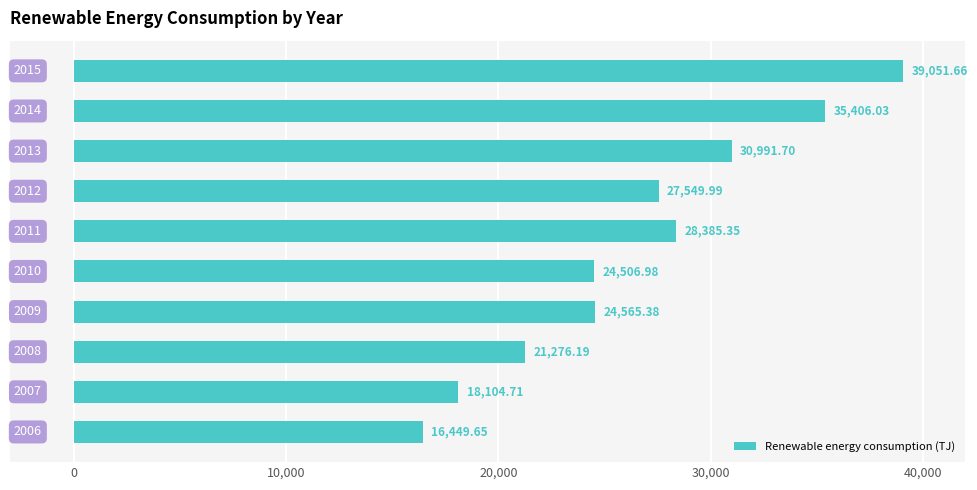

What is the average value?

26628.8